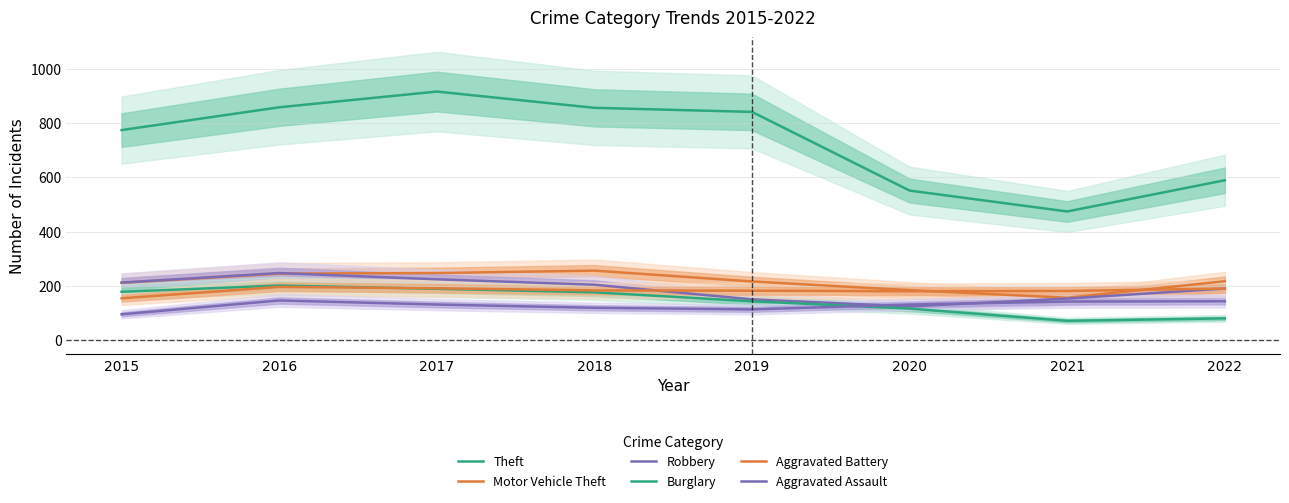

At which category is the sum across all series the highest?

2017